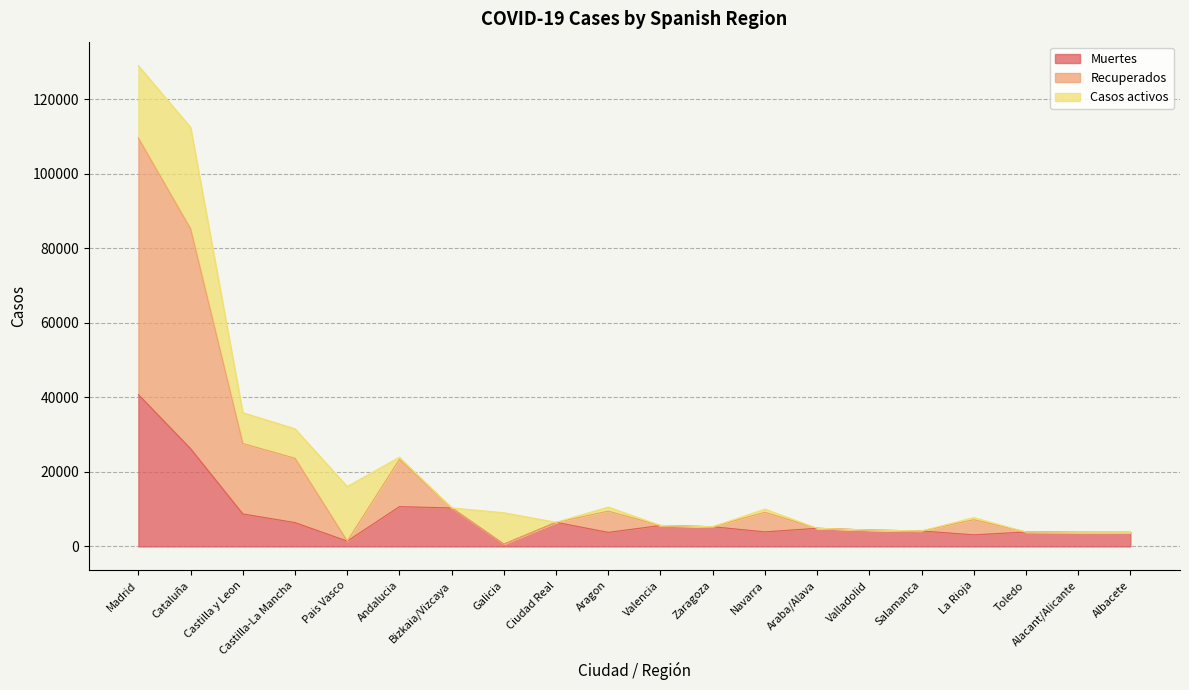

What is the smallest value displayed?

604